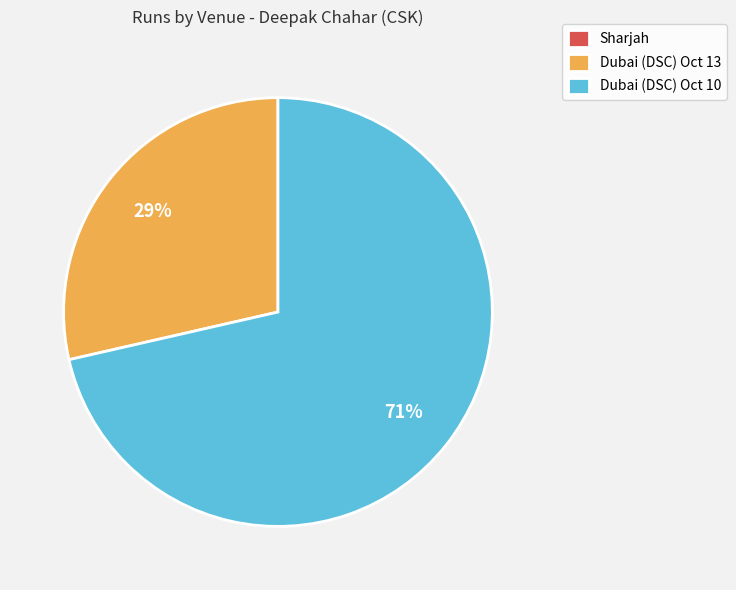

Is it true that Dubai (DSC) Oct 10 is 80% of the pie?

False